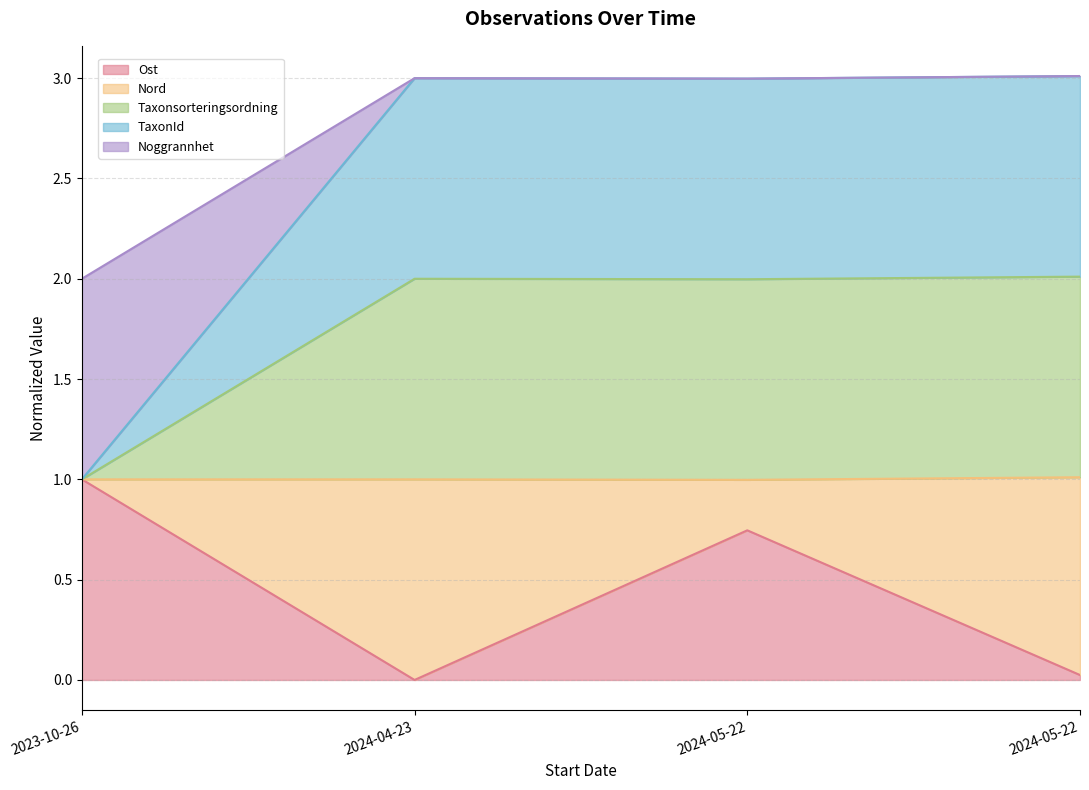

What is the label of the 1st point from the right?

2024-05-22